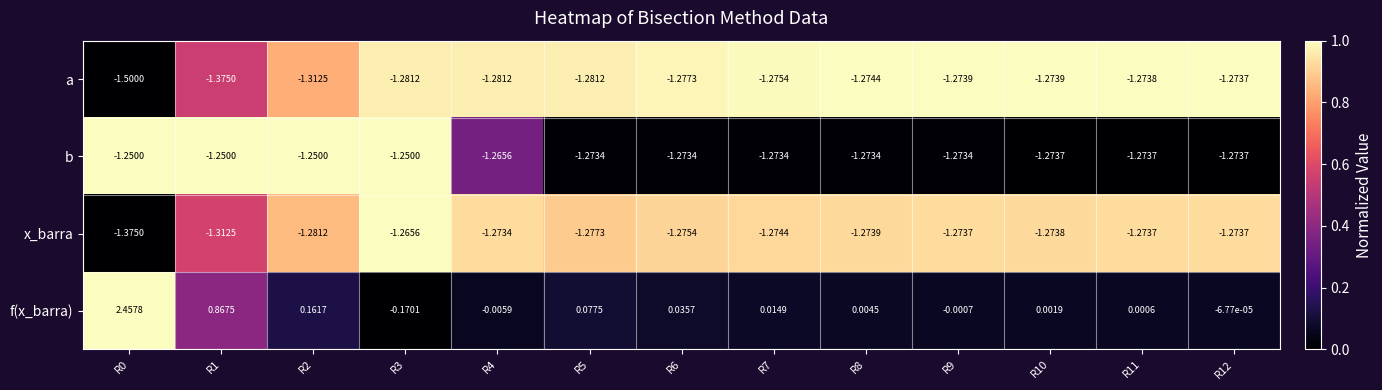

Rank the series at R1 from lowest to highest value.

a, x_barra, b, f(x_barra)